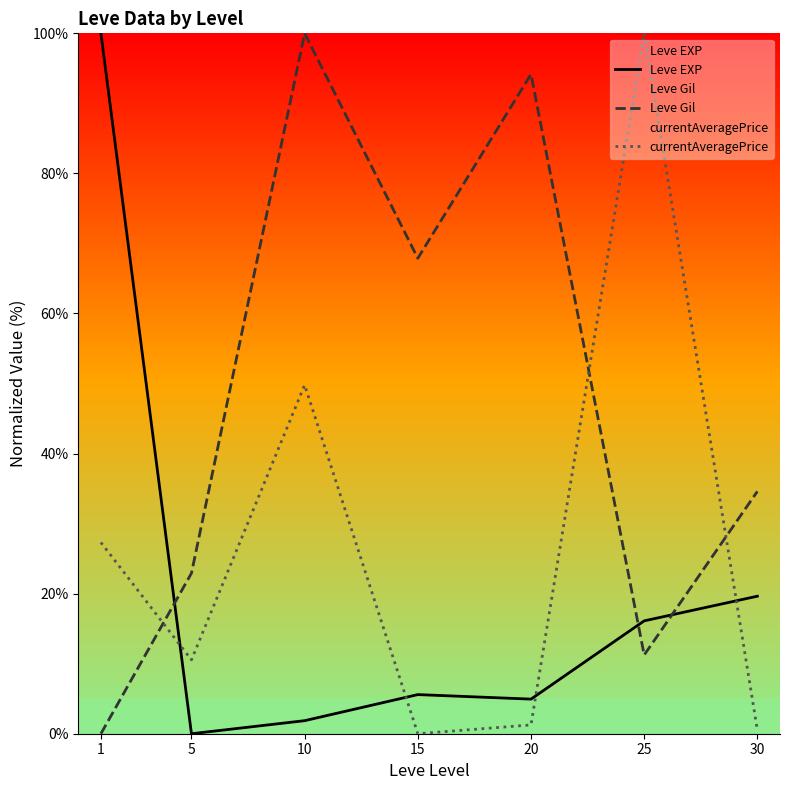

True or false: Leve EXP has a value of 19.6 at 30.

True